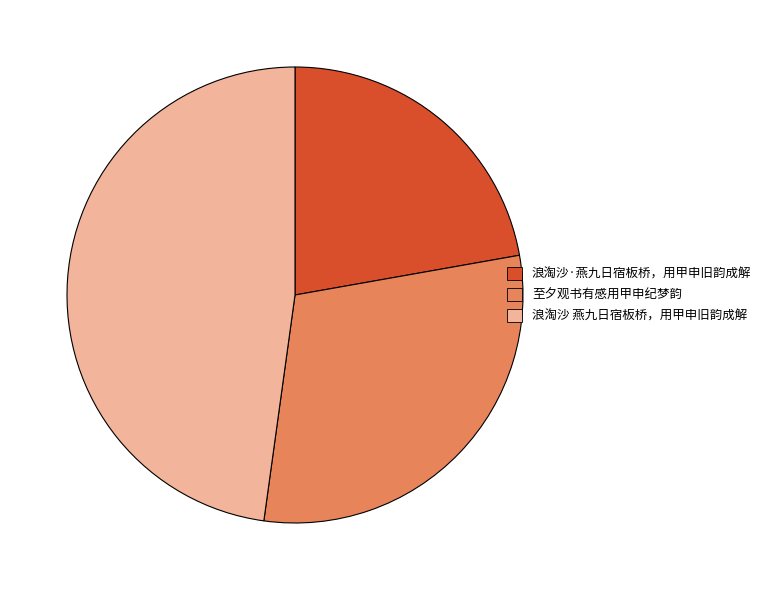

What is the ratio of the value at 至夕观书有感用甲申纪梦韵 to the value at 浪淘沙·燕九日宿板桥，用甲申旧韵成解?

1.3